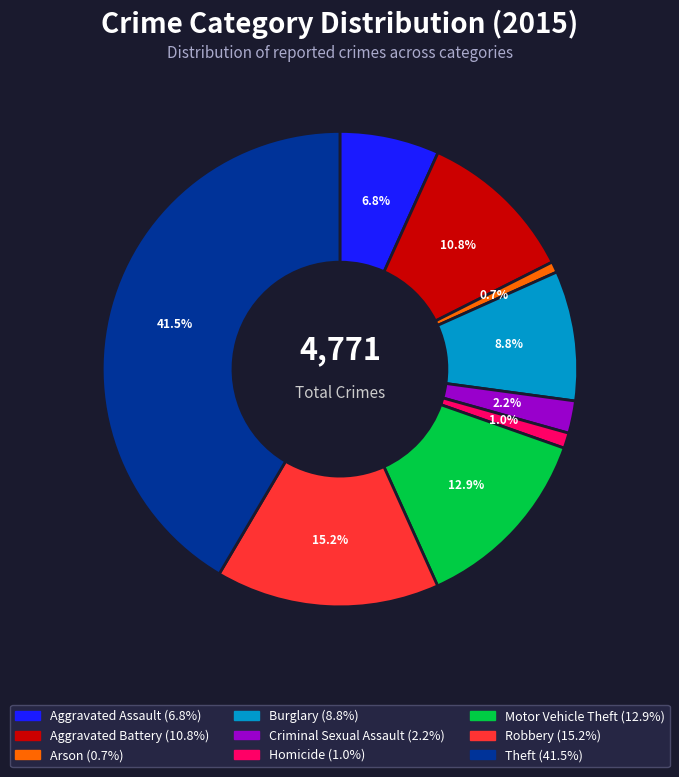

Approximately how many times larger is the value at Aggravated Assault compared to Burglary?

0.8